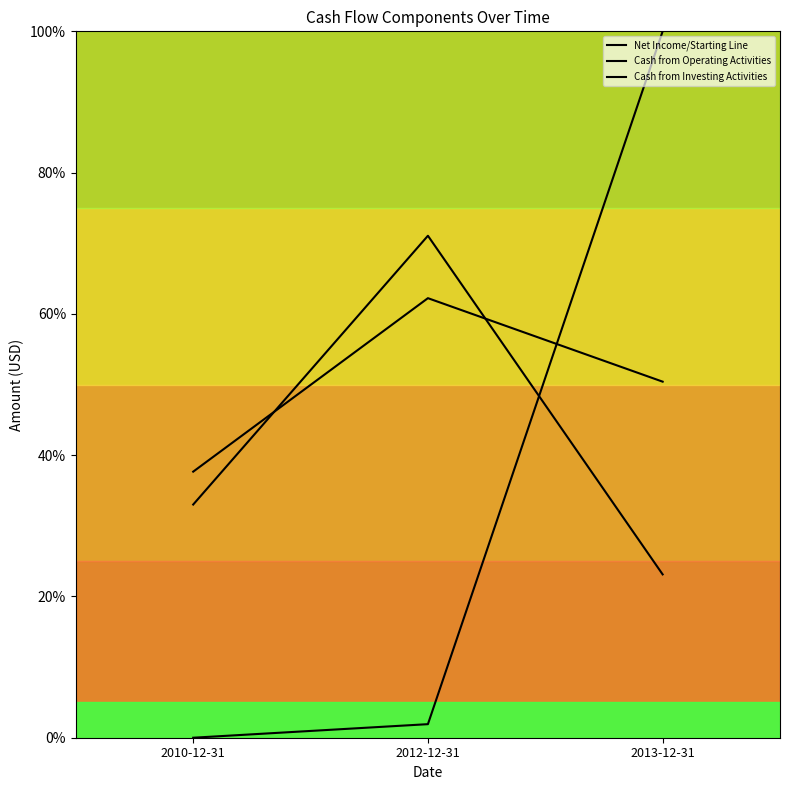

Reading right to left, transcribe all the data shown in this chart.

Net Income/Starting Line: 2013-12-31=50.4	2012-12-31=62.2	2010-12-31=37.7
Cash from Operating Activities: 2013-12-31=100.0	2012-12-31=1.9	2010-12-31=0.0
Cash from Investing Activities: 2013-12-31=23.1	2012-12-31=71.1	2010-12-31=33.0